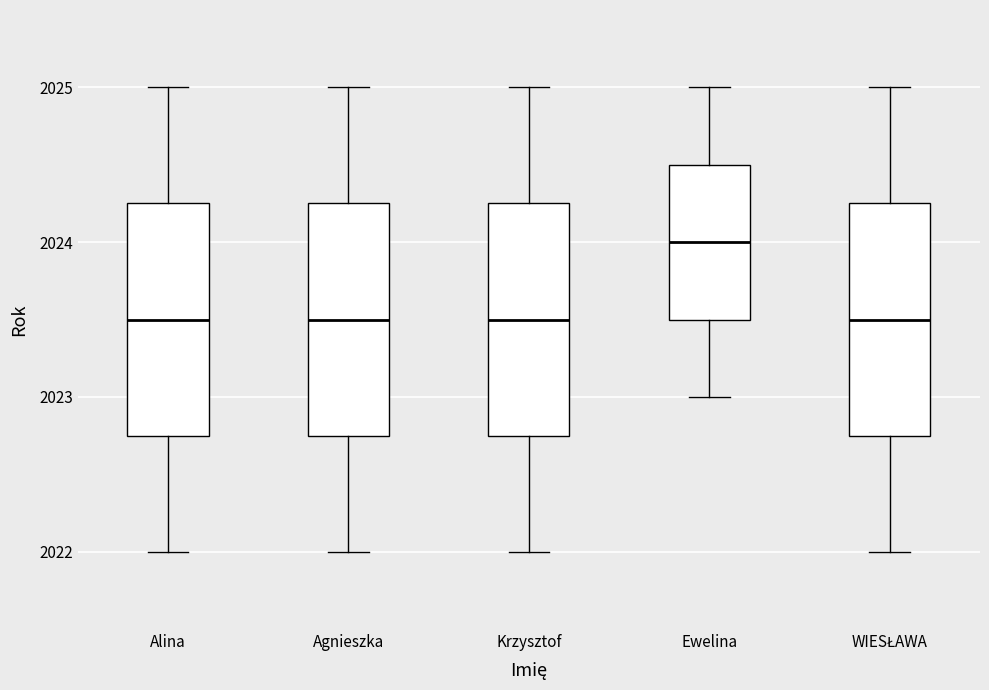

Reading left to right, read every box against the y-axis: the position of its median line, the range the box covers, and the ends of its whiskers. The values are not printed on the chart, so give them approximately, as read against the axis.

Alina: median 2023.5, box 2022.8 to 2024.3, whiskers 2022.0 to 2025.0
Agnieszka: median 2023.5, box 2022.8 to 2024.3, whiskers 2022.0 to 2025.0
Krzysztof: median 2023.5, box 2022.8 to 2024.3, whiskers 2022.0 to 2025.0
Ewelina: median 2024.0, box 2023.5 to 2024.5, whiskers 2023.0 to 2025.0
WIESŁAWA: median 2023.5, box 2022.8 to 2024.3, whiskers 2022.0 to 2025.0